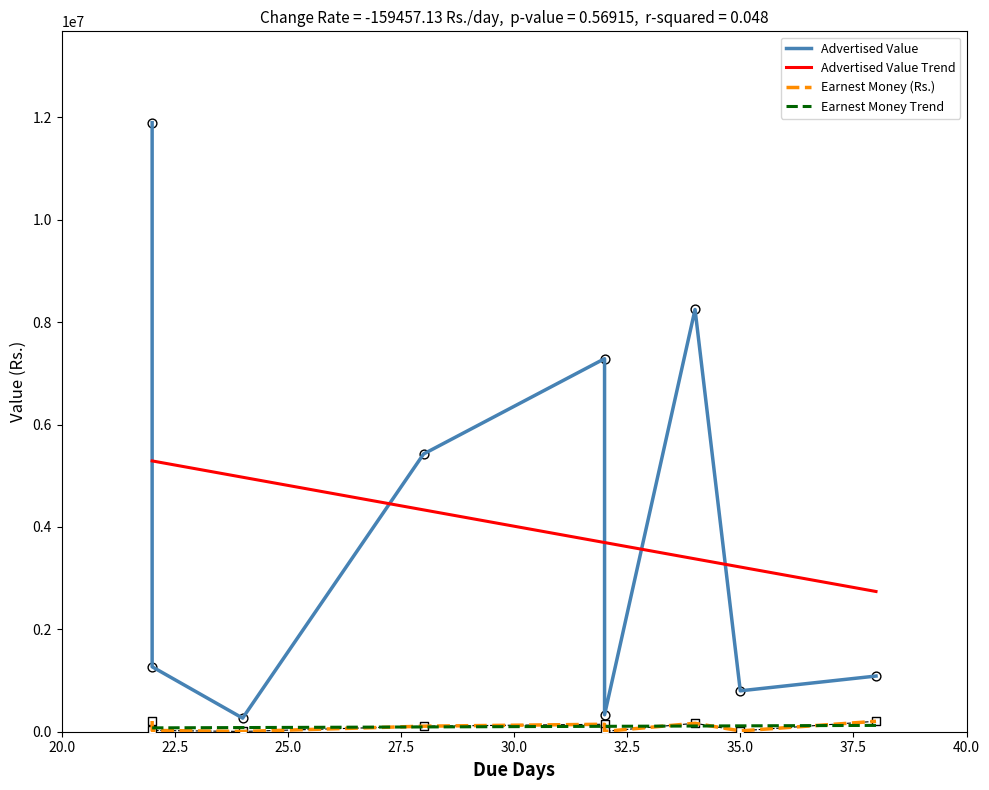

Which series has the largest Y range (max minus min)?

Advertised Value